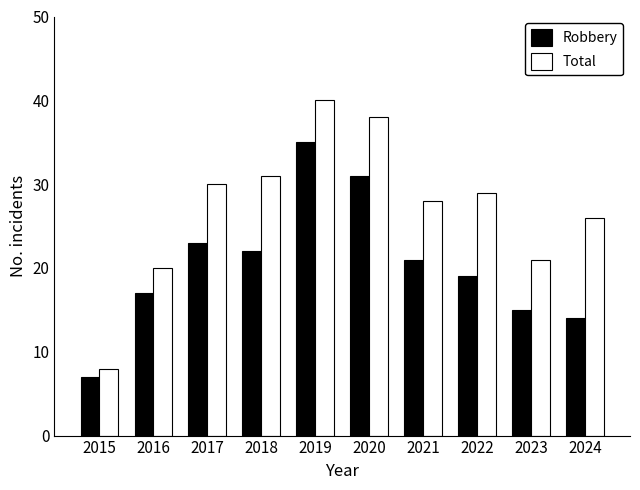

The Robbery series shows 17 at 2016. True or false?

True